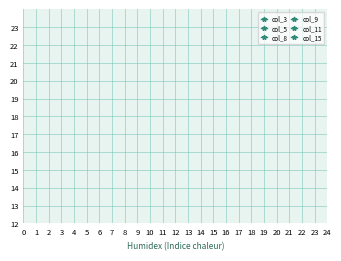

What are all the series names shown in the legend?

col_3, col_5, col_8, col_9, col_11, col_15